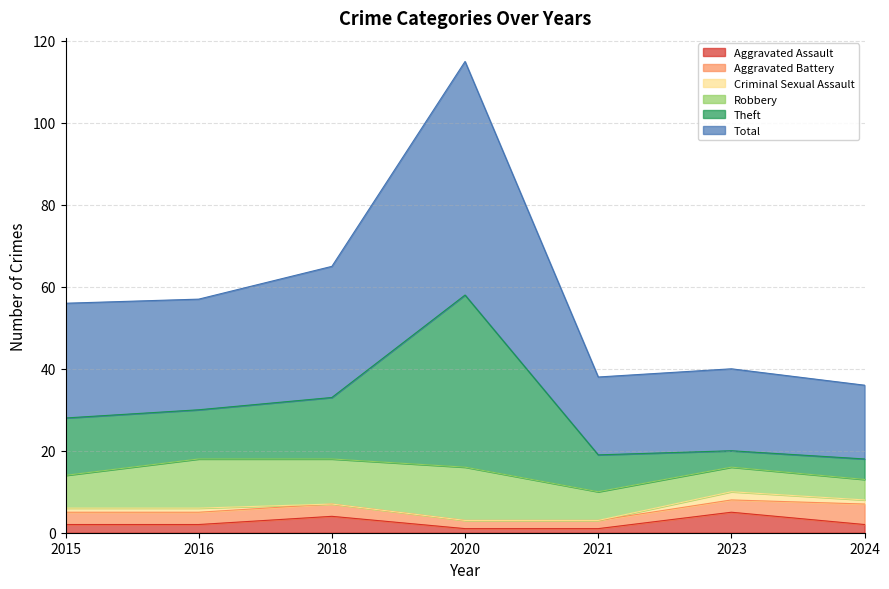

True or false: Total and Theft intersect in this chart.

False